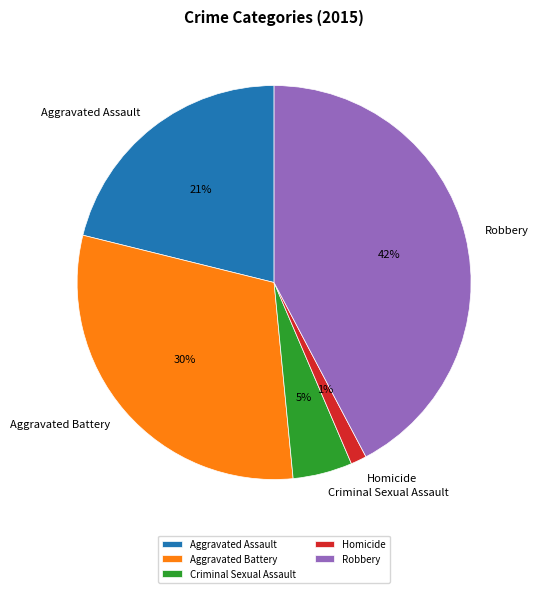

What percentage is the Robbery slice, to the nearest percent?

42%